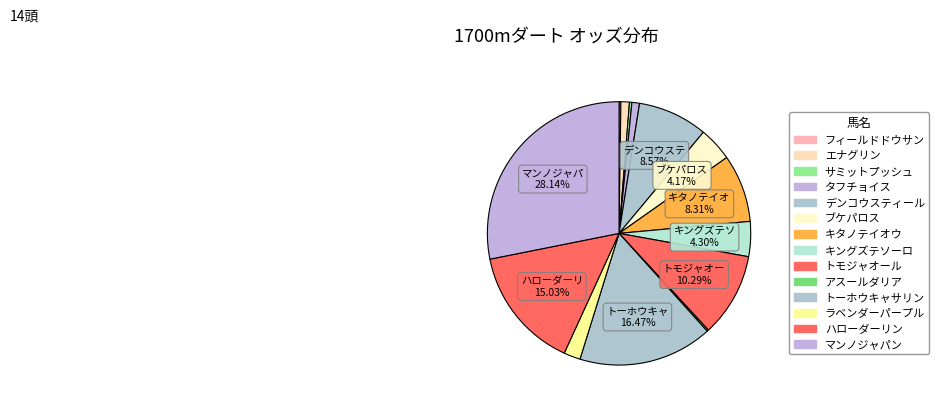

Which category has the smallest portion of the pie?

アスールダリア